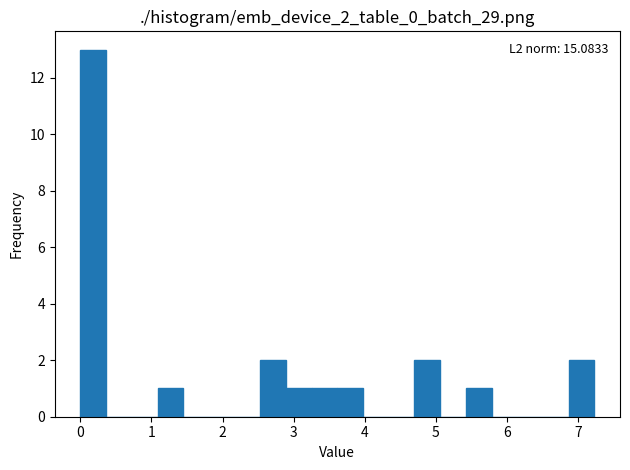

Read against the x-axis, roughly where is the centre of the tallest bar?

0.2